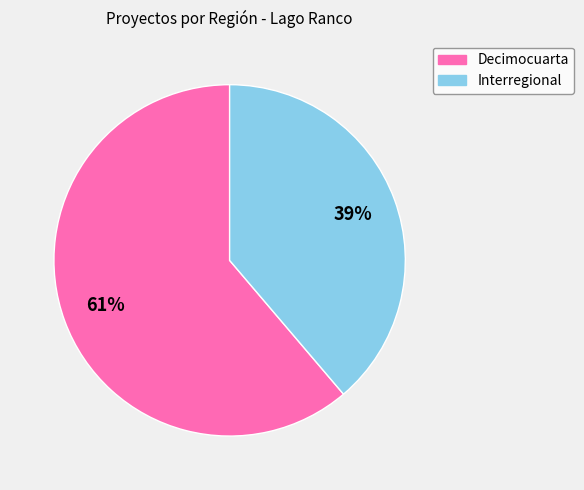

Approximately how many times larger is the value at Interregional compared to Decimocuarta?

0.6